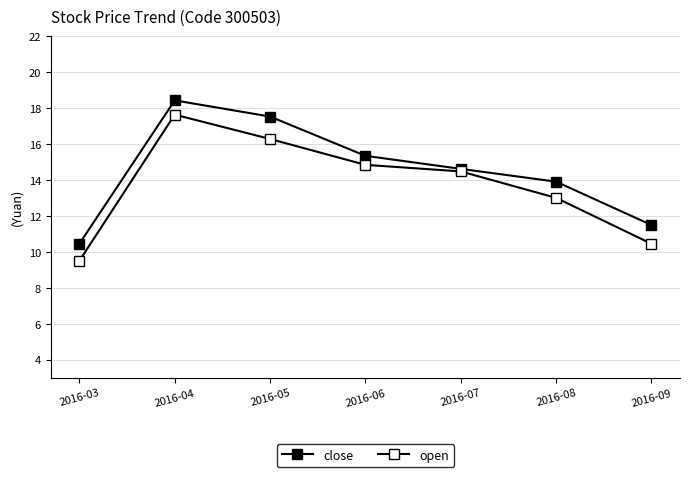

How many values in the open series exceed 14?

4